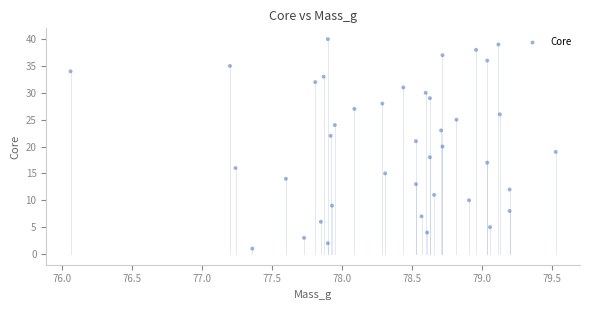

What is the range of Y values (max minus min)?

39